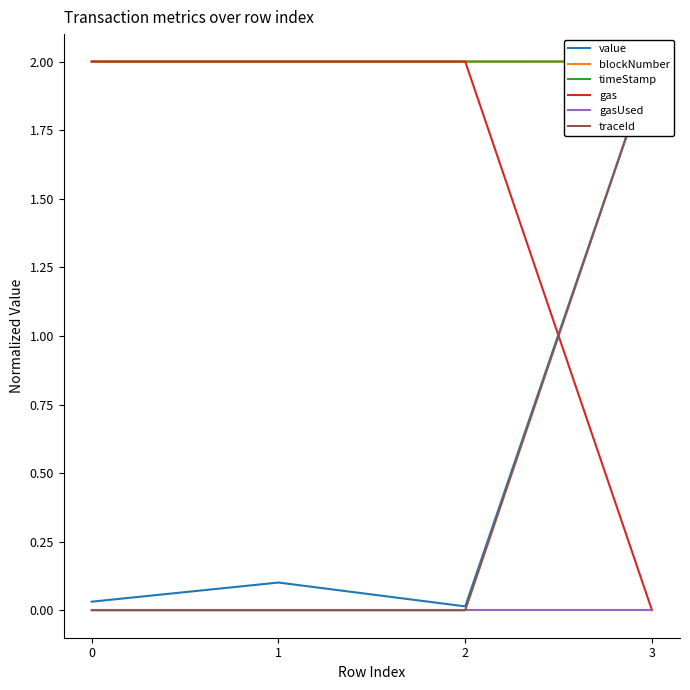

What are all the series names shown in the legend?

value, blockNumber, timeStamp, gas, gasUsed, traceId